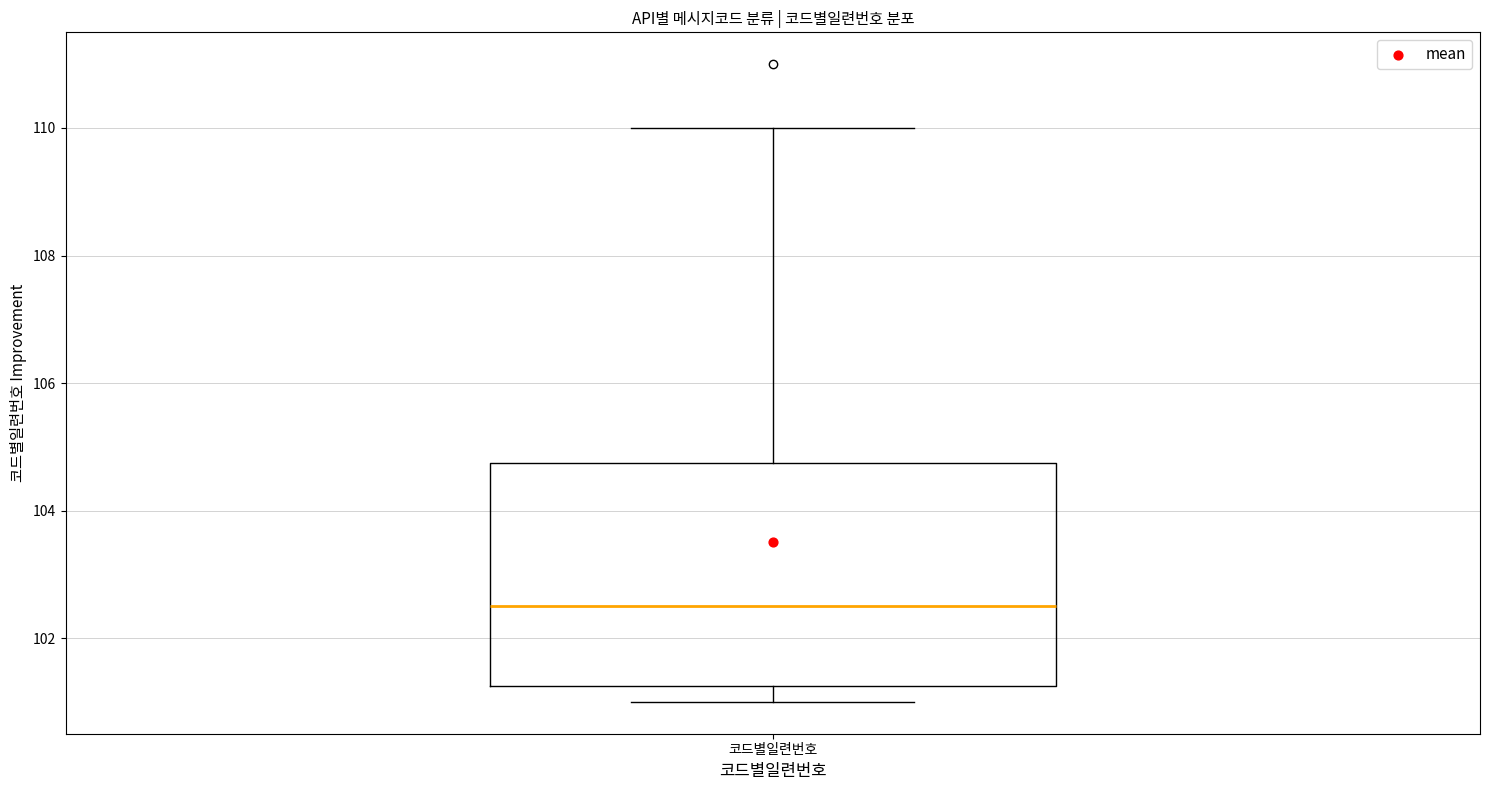

Where does the median line of the box for 코드별일련번호 sit on the y-axis? The values are not printed on the chart, so give them approximately, as read against the axis.

102.6